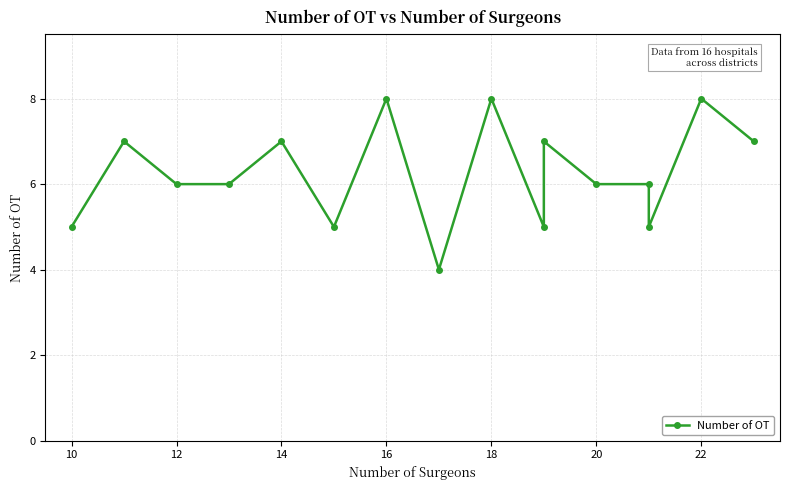

How many values are between 5 and 7?

12